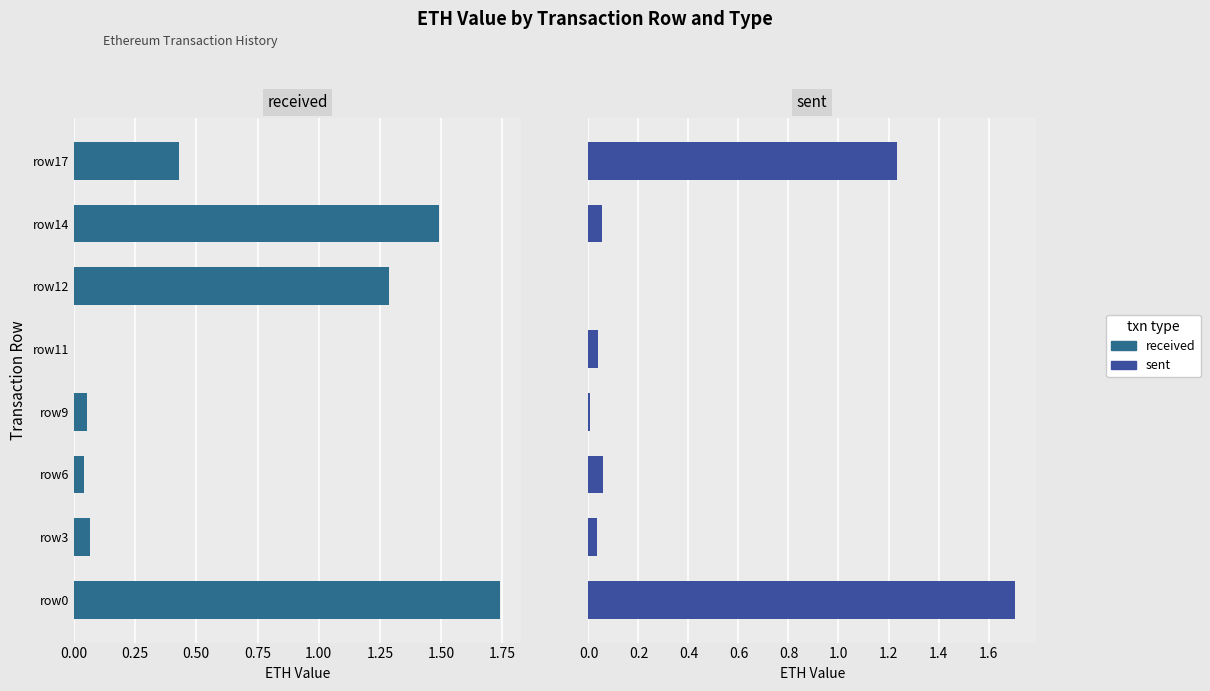

How many bars are there in total?

16